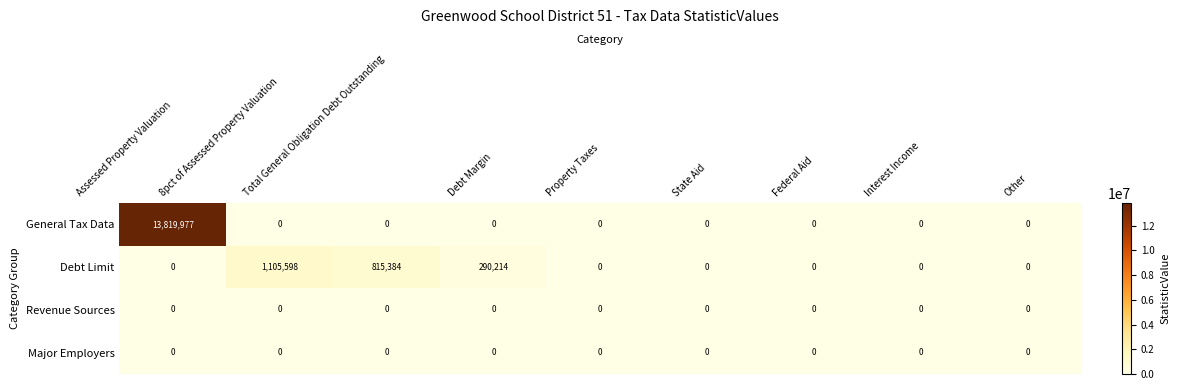

What is the average value of the Debt Limit series?

245688